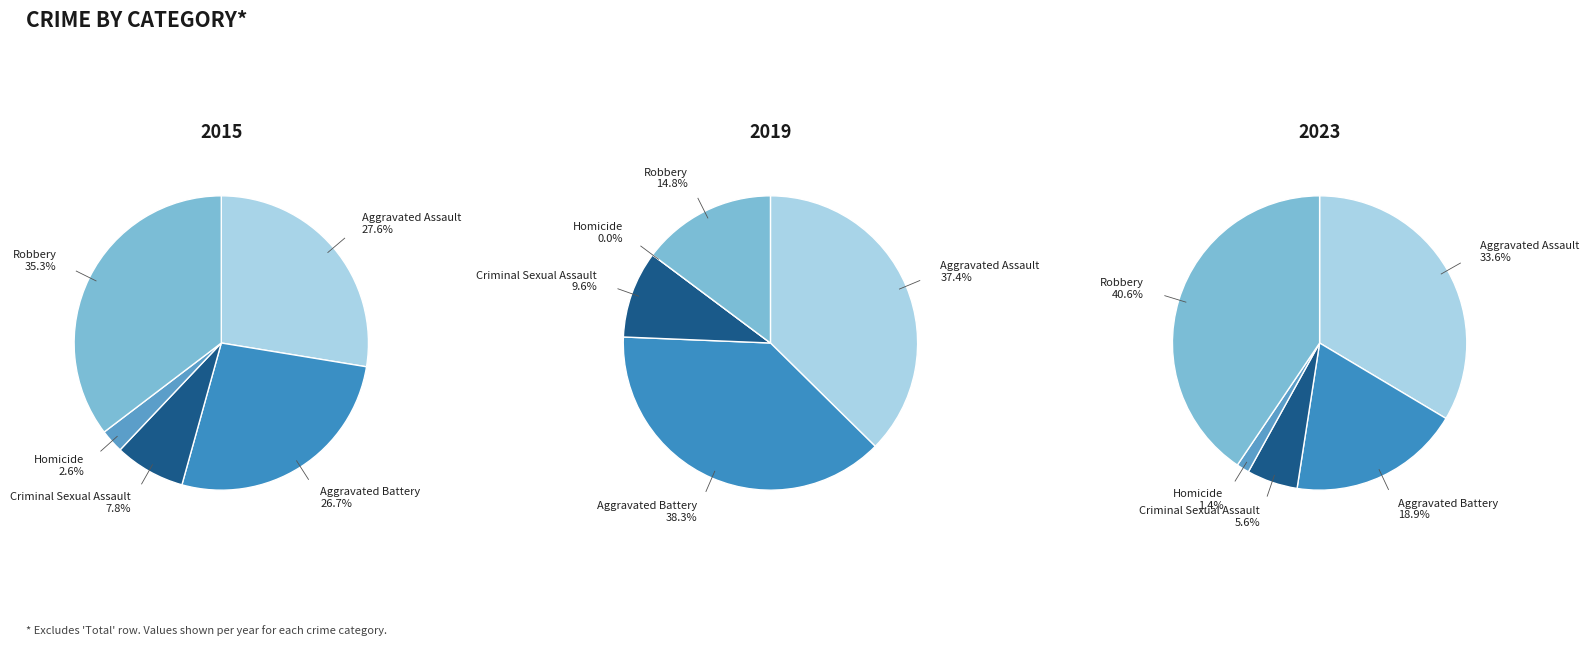

What percentage is NOT represented by Aggravated Battery?

73.3%